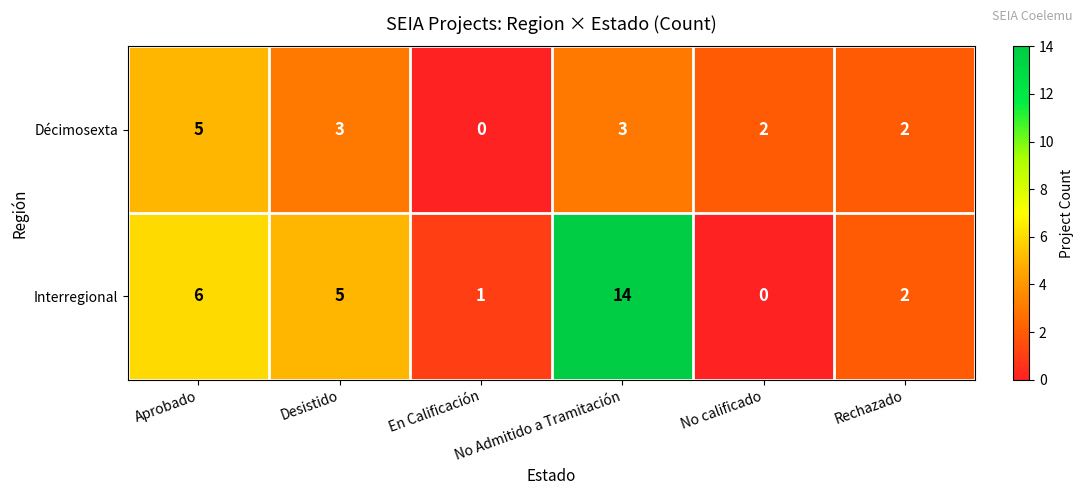

Which series changed the most between Aprobado and No calificado?

Interregional